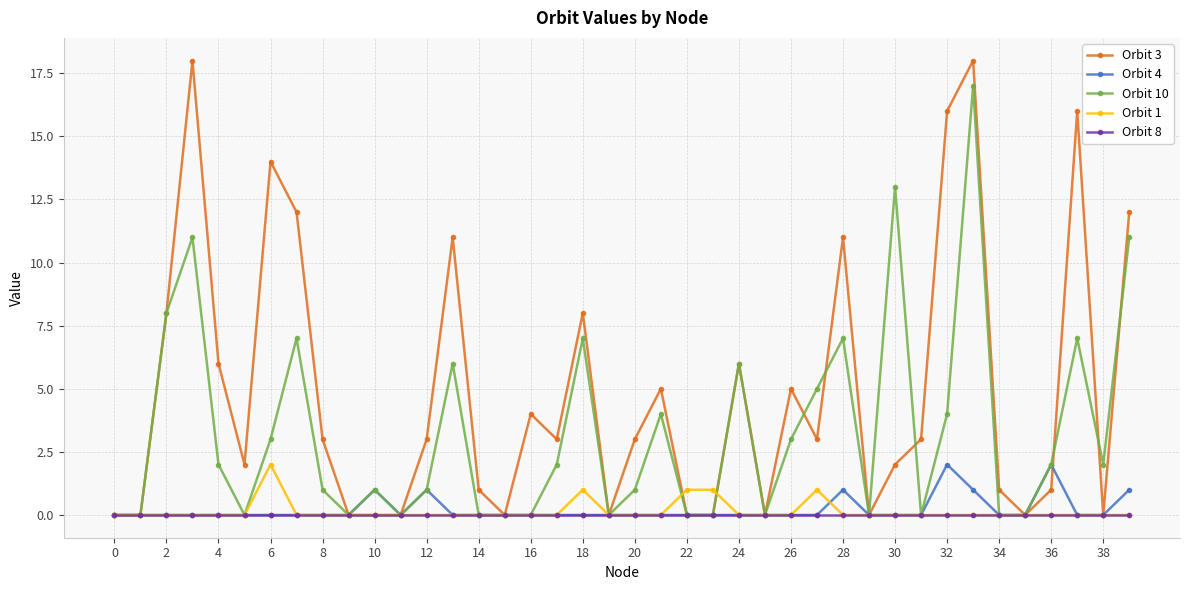

What are all the series names shown in the legend?

Orbit 3, Orbit 4, Orbit 10, Orbit 1, Orbit 8